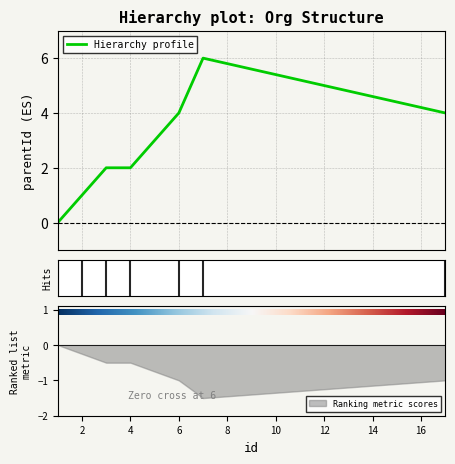

How many values are below 2?

2